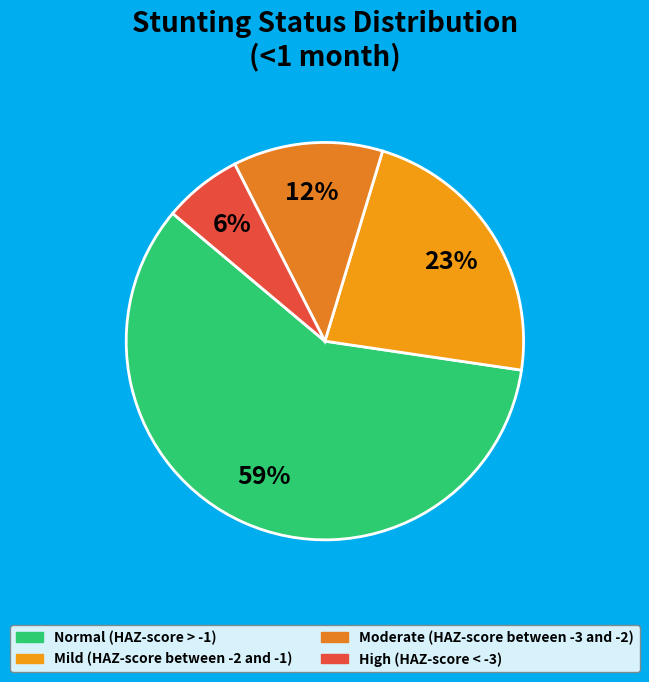

How many slices are in this pie chart?

4